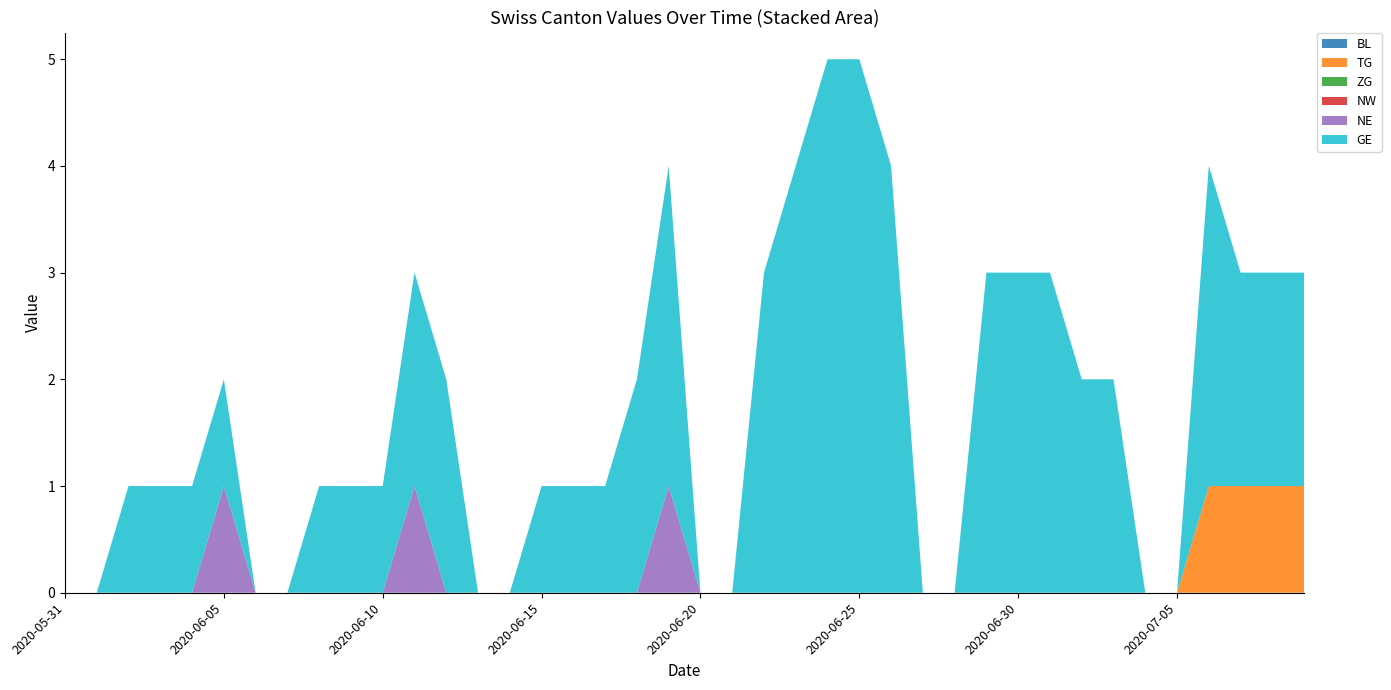

Reading left to right, list all the values displayed in this chart.

BL: 0	0	0	0	0	0	0	0	0	0	0	0	0	0	0	0	0	0	0	0	0	0	0	0	0	0	0	0	0	0	0	0	0	0	0	0	0	0	0	0
TG: 0	0	0	0	0	0	0	0	0	0	0	0	0	0	0	0	0	0	0	0	0	0	0	0	0	0	0	0	0	0	0	0	0	0	0	0	1	1	1	1
ZG: 0	0	0	0	0	0	0	0	0	0	0	0	0	0	0	0	0	0	0	0	0	0	0	0	0	0	0	0	0	0	0	0	0	0	0	0	0	0	0	0
NW: 0	0	0	0	0	0	0	0	0	0	0	0	0	0	0	0	0	0	0	0	0	0	0	0	0	0	0	0	0	0	0	0	0	0	0	0	0	0	0	0
NE: 0	0	0	0	0	1	0	0	0	0	0	1	0	0	0	0	0	0	0	1	0	0	0	0	0	0	0	0	0	0	0	0	0	0	0	0	0	0	0	0
GE: 0	0	1	1	1	1	0	0	1	1	1	2	2	0	0	1	1	1	2	3	0	0	3	4	5	5	4	0	0	3	3	3	2	2	0	0	3	2	2	2